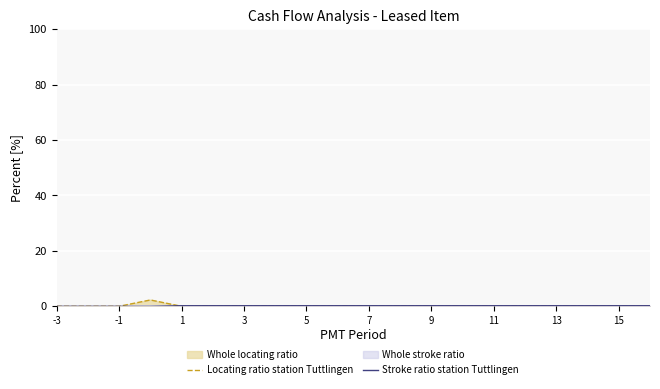

The value of Locating ratio station Tuttlingen at 15 is -1.6. True or false?

False